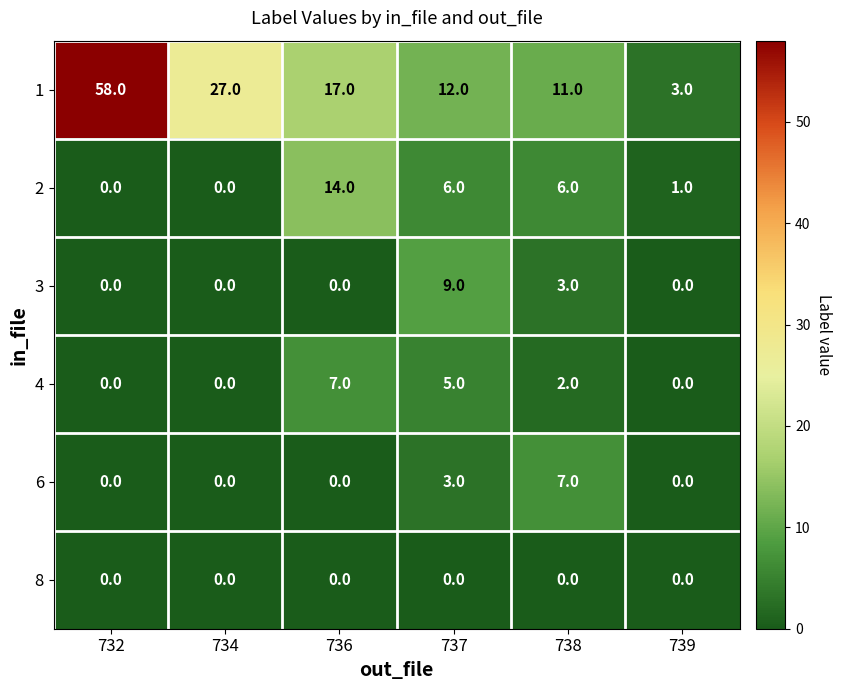

At which label does 2 first exceed 6?

736